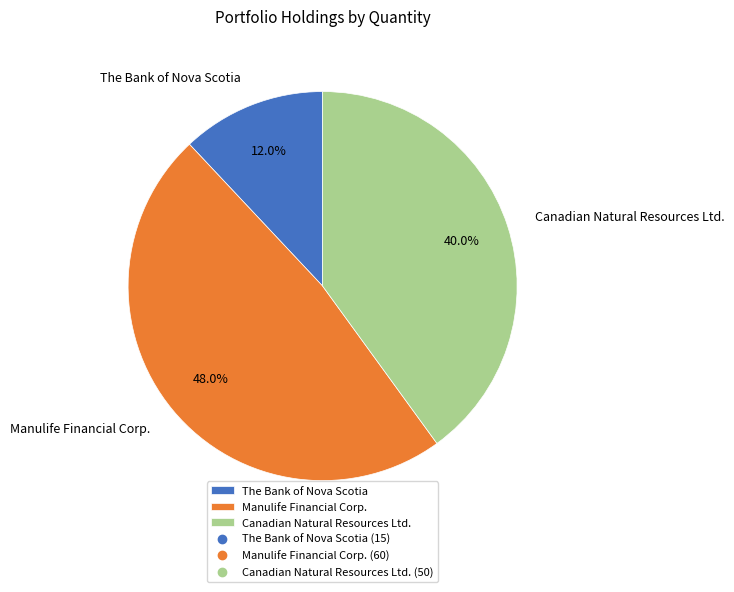

To the nearest percent, what is the difference between the Manulife Financial Corp. and Canadian Natural Resources Ltd. slice percentages?

8%